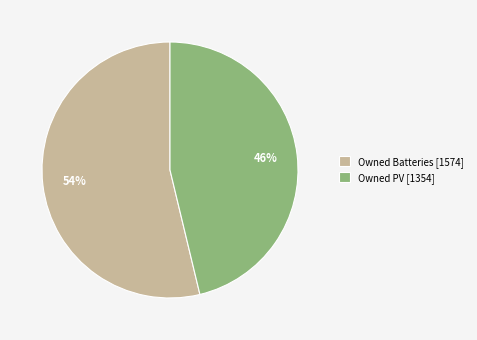

What is the majority slice?

Owned Batteries [1574]